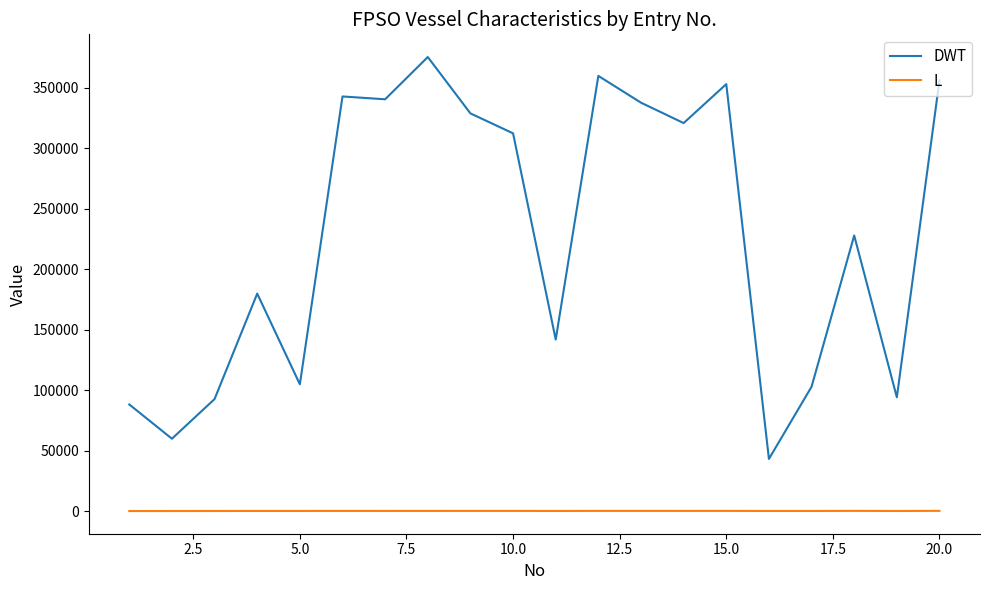

What are all the series names shown in the legend?

DWT, L